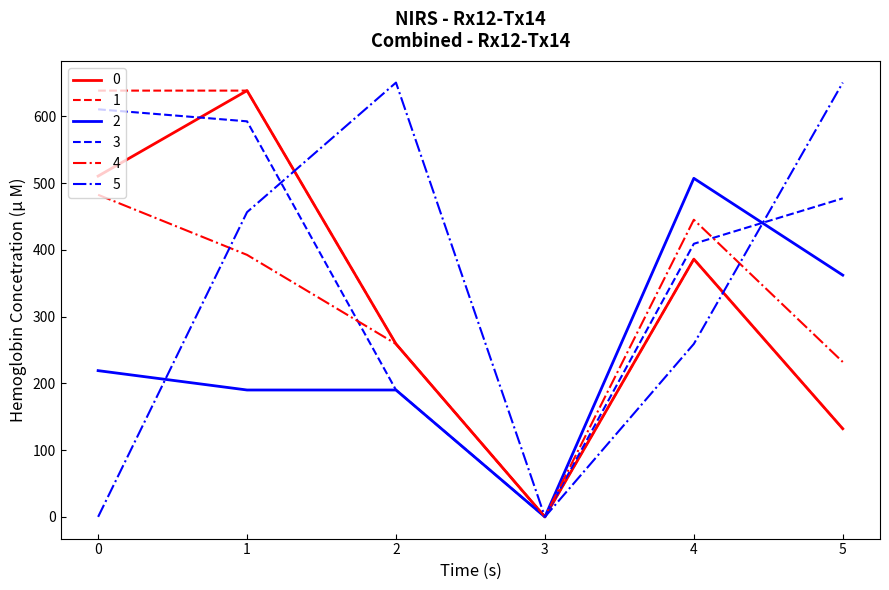

What is the average value of the 1 series?

342.3